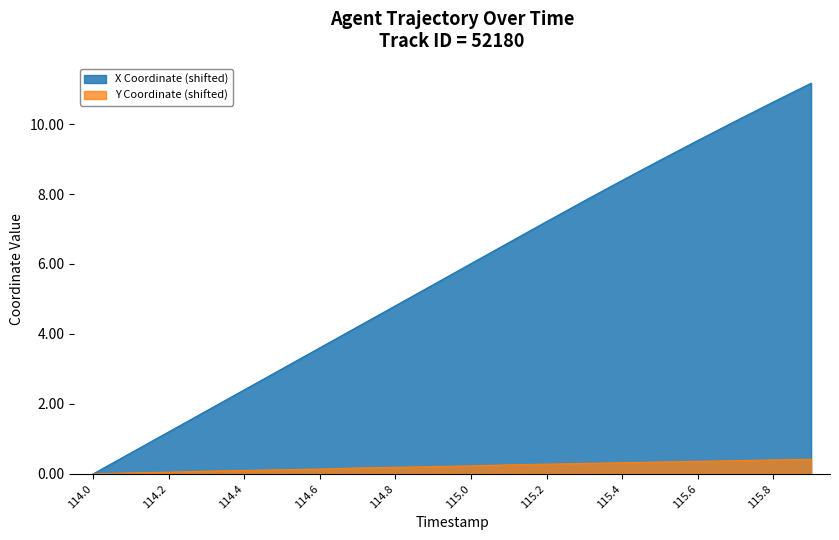

List the series in order of their overall mean, highest first.

X Coordinate (shifted), Y Coordinate (shifted)